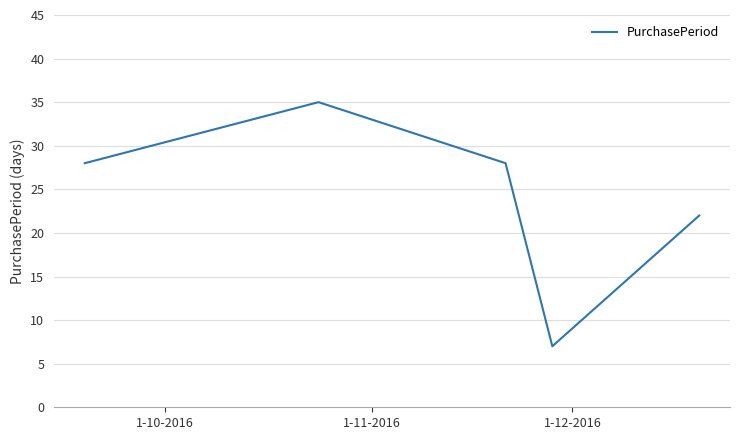

What is the minimum value shown in the chart?

7